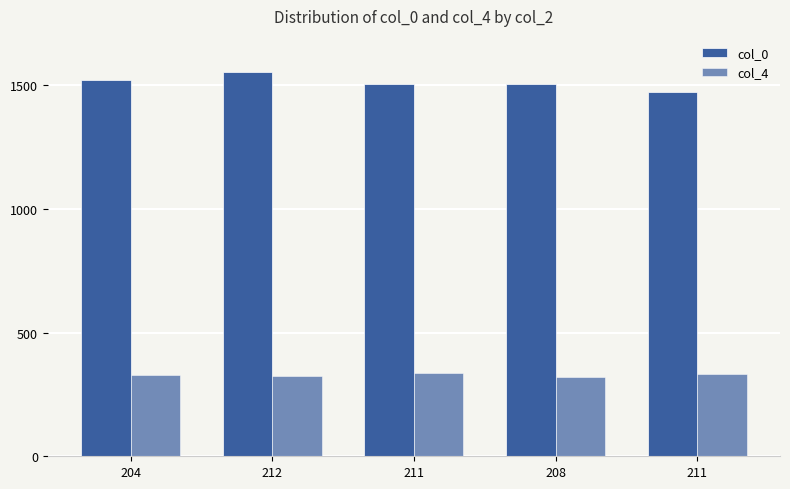

Which series changed the most between 212 and 208?

col_0